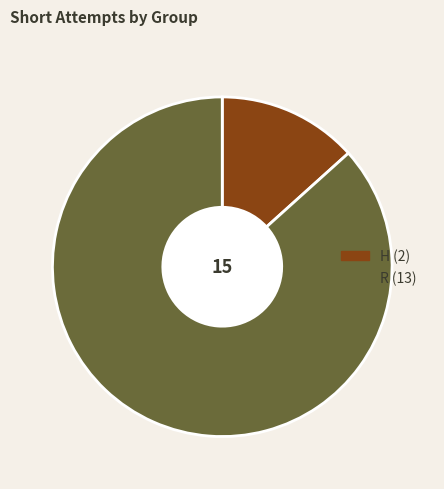

Count the number of slices in the pie.

2